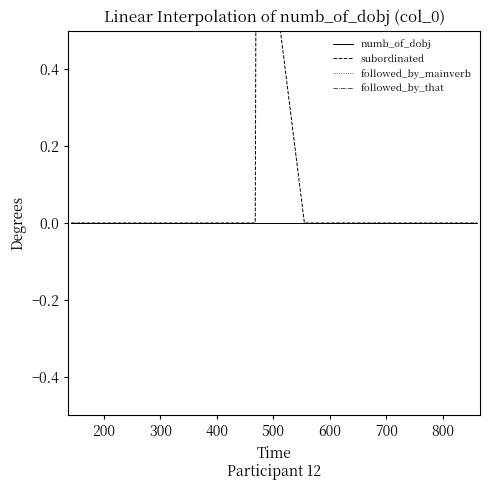

At 600, list the series in order from largest to smallest.

numb_of_dobj, subordinated, followed_by_mainverb, followed_by_that